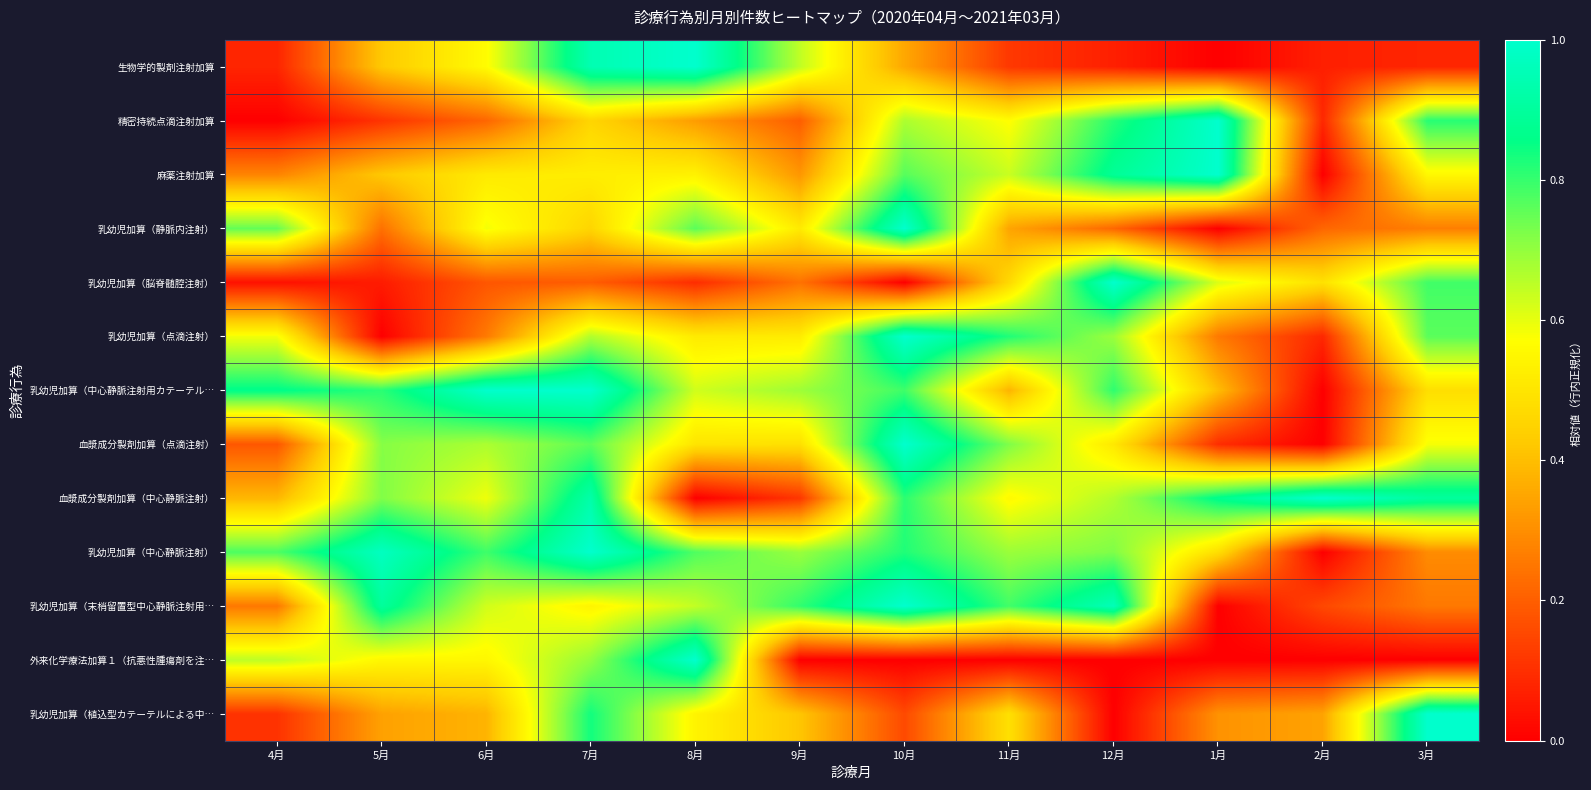

Reading left to right, list all the values displayed in this chart.

生物学的製剤注射加算: 4月=0.1	5月=0.4	6月=0.6	7月=0.9	8月=1.0	9月=0.6	10月=0.4	11月=0.1	12月=0.1	1月=0.0	2月=0.1	3月=0.1
精密持続点滴注射加算: 4月=0.0	5月=0.1	6月=0.2	7月=0.5	8月=0.3	9月=0.2	10月=0.7	11月=0.6	12月=0.8	1月=1.0	2月=0.1	3月=0.8
麻薬注射加算: 4月=0.3	5月=0.4	6月=0.5	7月=0.5	8月=0.5	9月=0.3	10月=0.8	11月=0.6	12月=0.9	1月=1.0	2月=0.0	3月=0.6
乳幼児加算（静脈内注射）: 4月=0.8	5月=0.2	6月=0.6	7月=0.5	8月=0.8	9月=0.5	10月=1.0	11月=0.3	12月=0.2	1月=0.0	2月=0.2	3月=0.3
乳幼児加算（脳脊髄腔注射）: 4月=0.0	5月=0.1	6月=0.2	7月=0.2	8月=0.1	9月=0.2	10月=0.0	11月=0.5	12月=1.0	1月=0.6	2月=0.5	3月=0.8
乳幼児加算（点滴注射）: 4月=0.6	5月=0.0	6月=0.3	7月=0.7	8月=0.5	9月=0.5	10月=1.0	11月=0.8	12月=0.7	1月=0.3	2月=0.1	3月=0.8
乳幼児加算（中心静脈注射用カテーテル…: 4月=0.9	5月=0.8	6月=1.0	7月=1.0	8月=0.6	9月=0.7	10月=0.8	11月=0.4	12月=0.8	1月=0.4	2月=0.0	3月=0.5
血漿成分製剤加算（点滴注射）: 4月=0.2	5月=0.7	6月=0.7	7月=0.8	8月=0.5	9月=0.5	10月=1.0	11月=0.7	12月=0.5	1月=0.1	2月=0.0	3月=0.6
血漿成分製剤加算（中心静脈注射）: 4月=0.4	5月=0.7	6月=0.6	7月=0.9	8月=0.0	9月=0.1	10月=0.8	11月=0.6	12月=0.7	1月=0.9	2月=1.0	3月=0.9
乳幼児加算（中心静脈注射）: 4月=0.8	5月=1.0	6月=0.8	7月=1.0	8月=0.8	9月=0.7	10月=0.8	11月=0.7	12月=0.7	1月=0.5	2月=0.0	3月=0.3
乳幼児加算（末梢留置型中心静脈注射用…: 4月=0.3	5月=0.9	6月=0.6	7月=0.5	8月=0.6	9月=0.8	10月=1.0	11月=0.8	12月=1.0	1月=0.0	2月=0.2	3月=0.3
外来化学療法加算１（抗悪性腫瘍剤を注…: 4月=0.7	5月=0.6	6月=0.6	7月=0.7	8月=1.0	9月=0.0	10月=0.0	11月=0.0	12月=0.0	1月=0.0	2月=0.0	3月=0.0
乳幼児加算（植込型カテーテルによる中…: 4月=0.1	5月=0.3	6月=0.4	7月=0.8	8月=0.5	9月=0.4	10月=0.2	11月=0.5	12月=0.0	1月=0.3	2月=0.3	3月=1.0